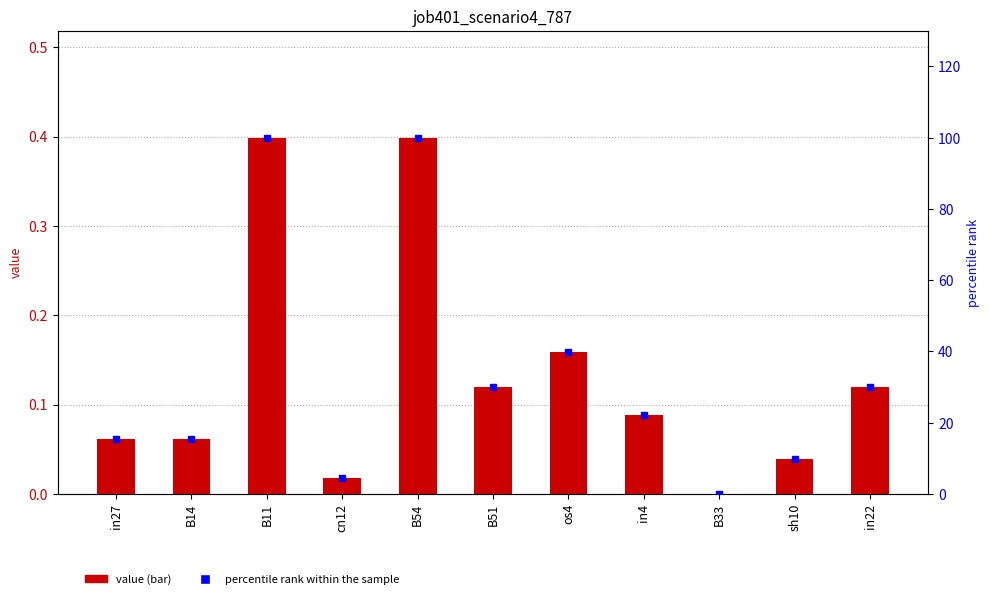

Reading right to left, list all the values displayed in this chart.

job401_scenario4_787: 0.1	0.0	0.0	0.1	0.2	0.1	0.4	0.0	0.4	0.1	0.1
percentile rank within the sample: 30.1	9.7	0.0	22.2	39.8	30.1	100.0	4.6	100.0	15.5	15.5